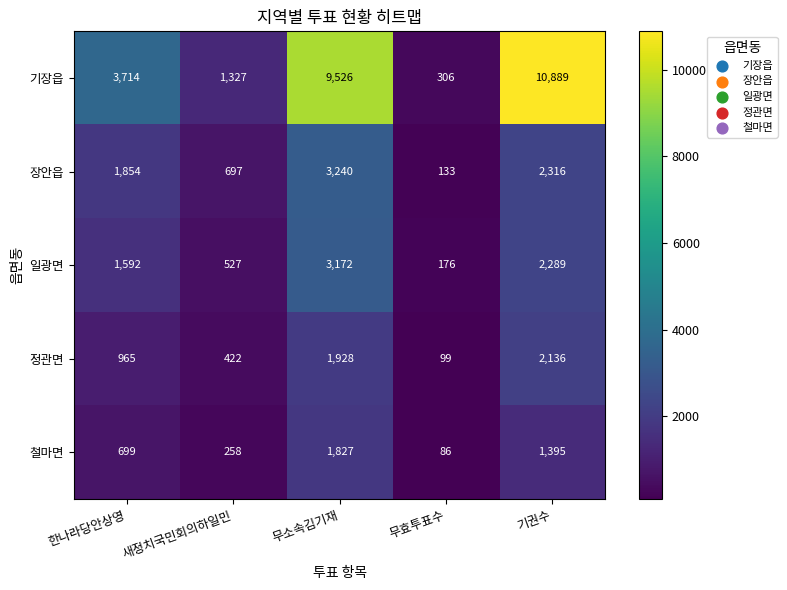

The value of 철마면 at 한나라당안상영 is 966. True or false?

False